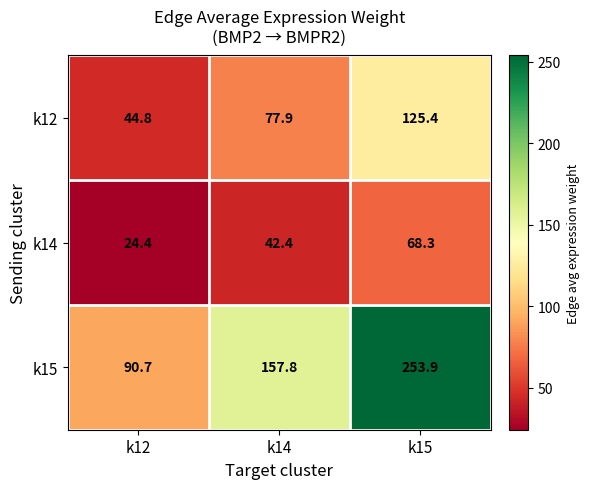

What is the average value of the k12 series?

82.7